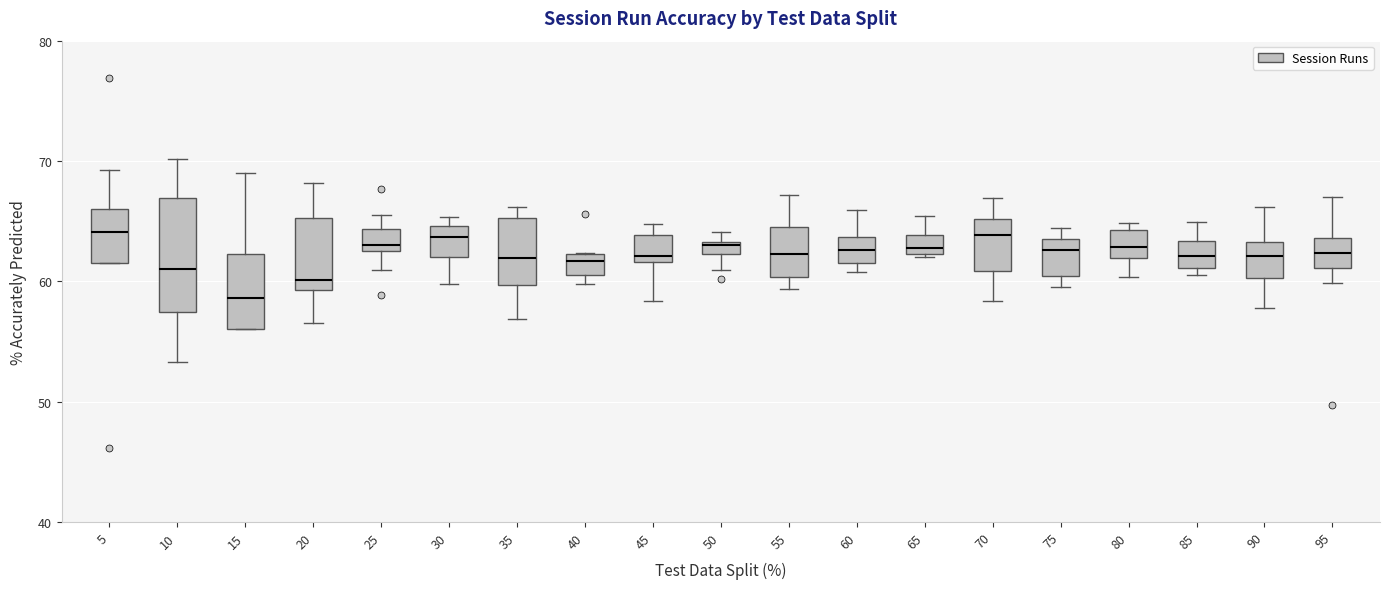

Which box is the tallest, from its lower edge to its upper edge?

10